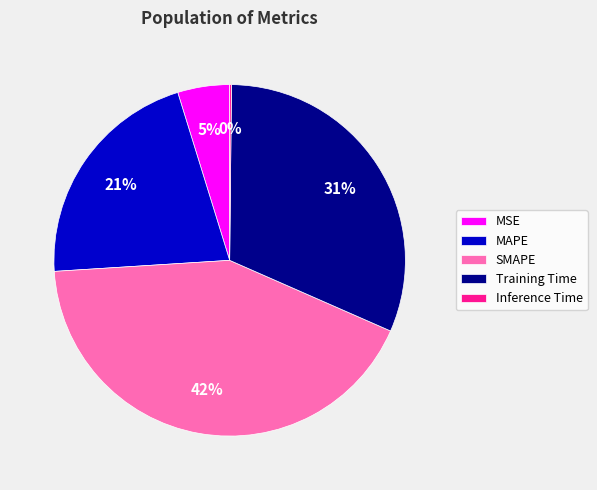

What is the ratio of the value at MAPE to the value at SMAPE?

0.5